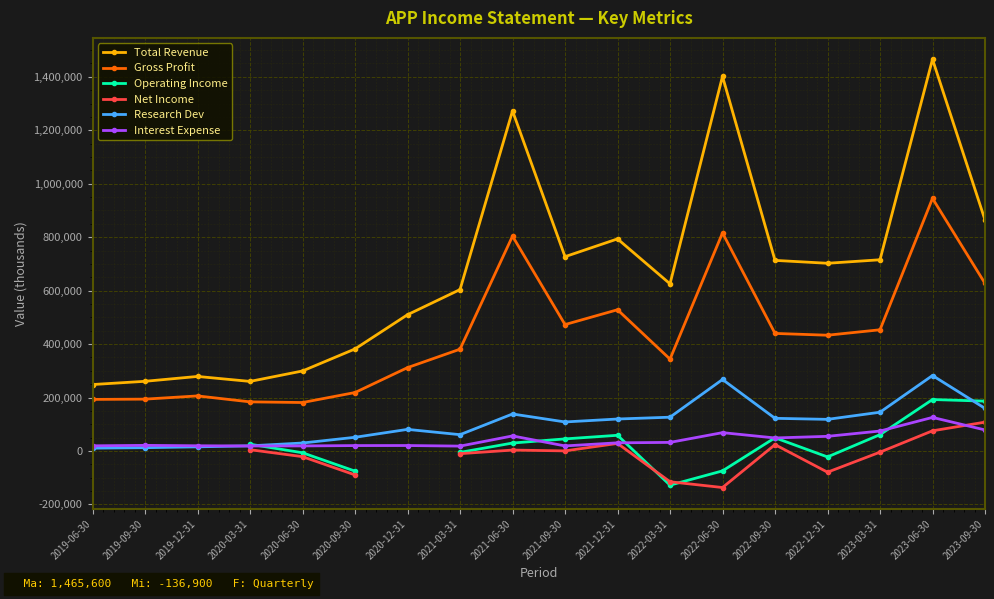

The Interest Expense series shows 10113.1 at 2022-09-30. True or false?

False